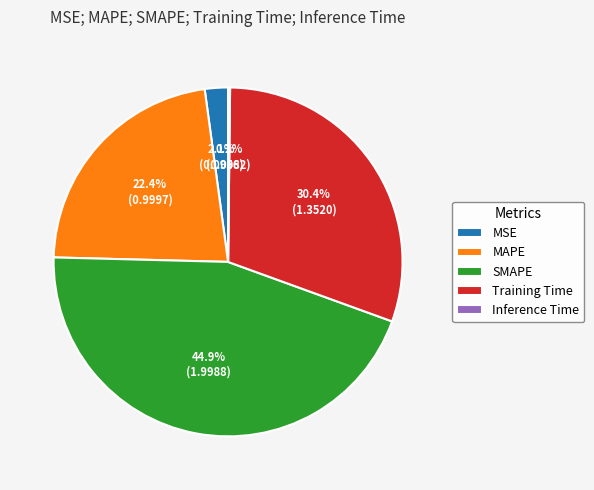

How much of the chart is everything except SMAPE?

55.1%